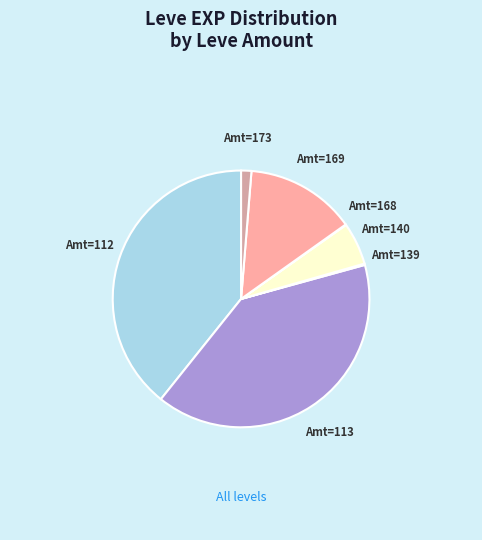

Combined, do Amt=169 and Amt=113 account for over 50%?

Yes